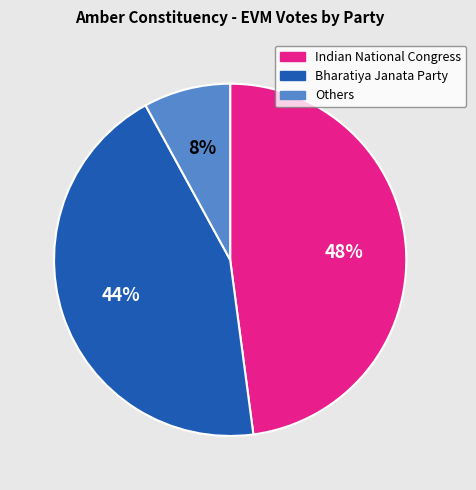

To the nearest percent, what is the average slice percentage?

33%